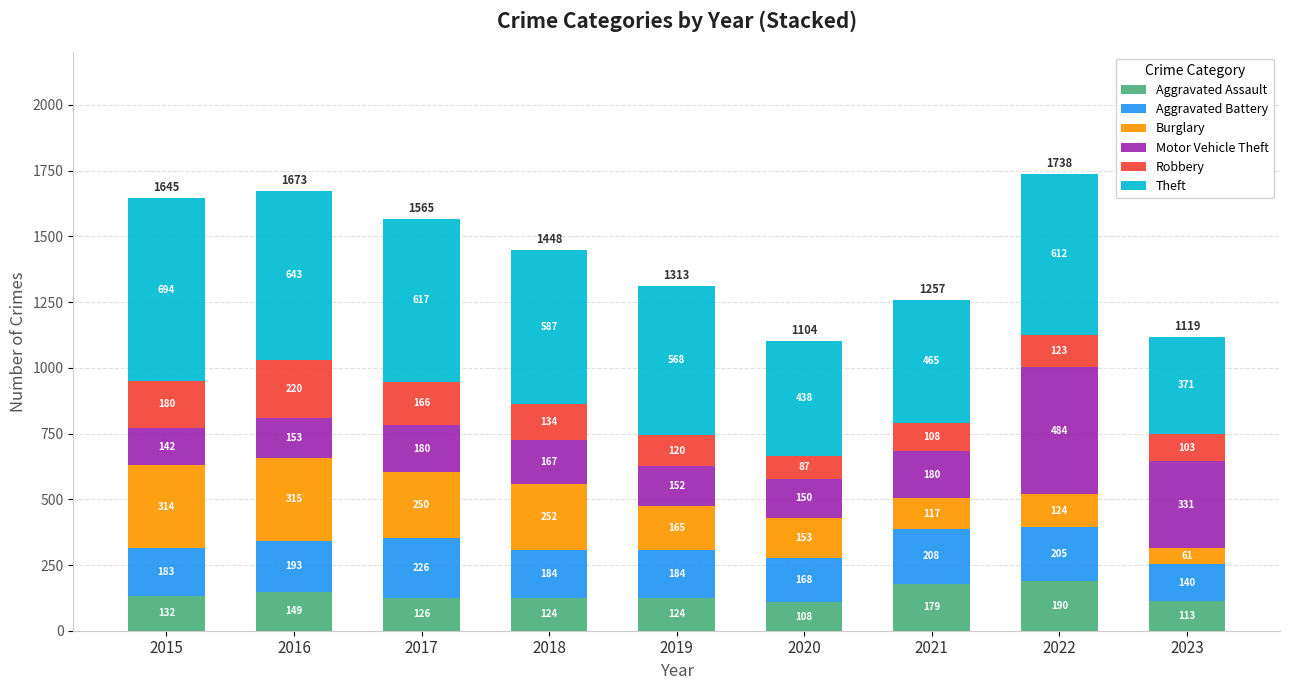

What is the highest value of the Aggravated Assault series?

190